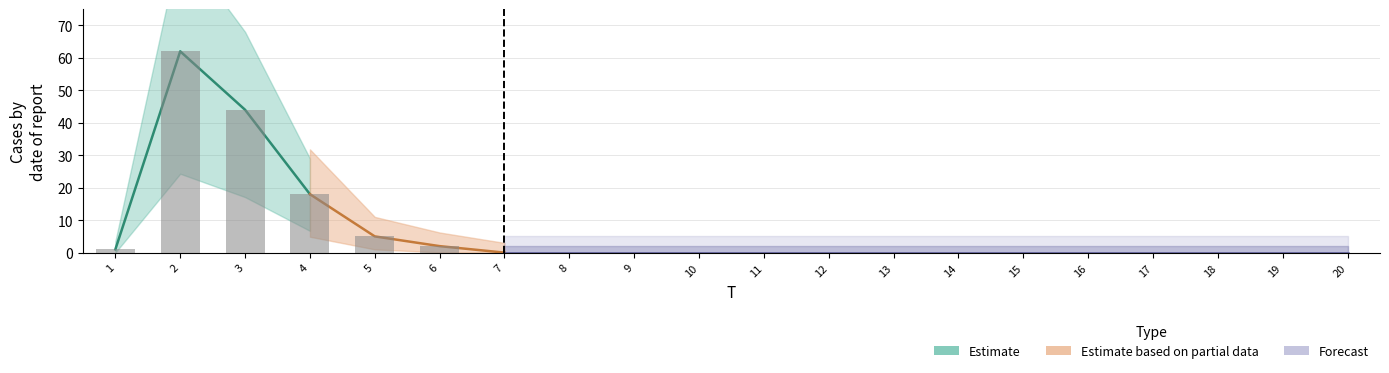

Rank the categories by value from highest to lowest.

2, 3, 4, 5, 6, 1, 7, 8, 9, 10, 11, 12, 13, 14, 15, 16, 17, 18, 19, 20